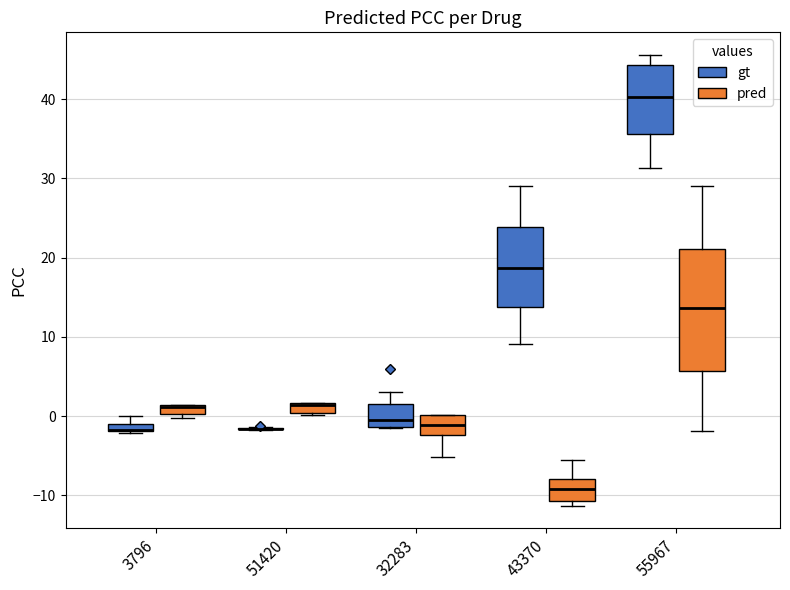

Comparing the boxes themselves (not the whiskers), which one is the tallest?

55967 (pred)